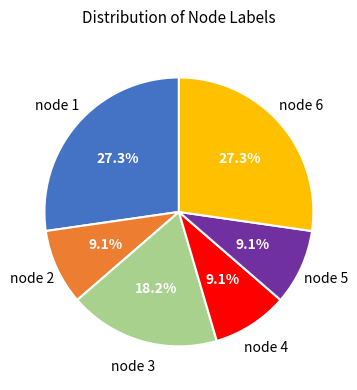

Is there any slice that represents more than half of the pie?

No